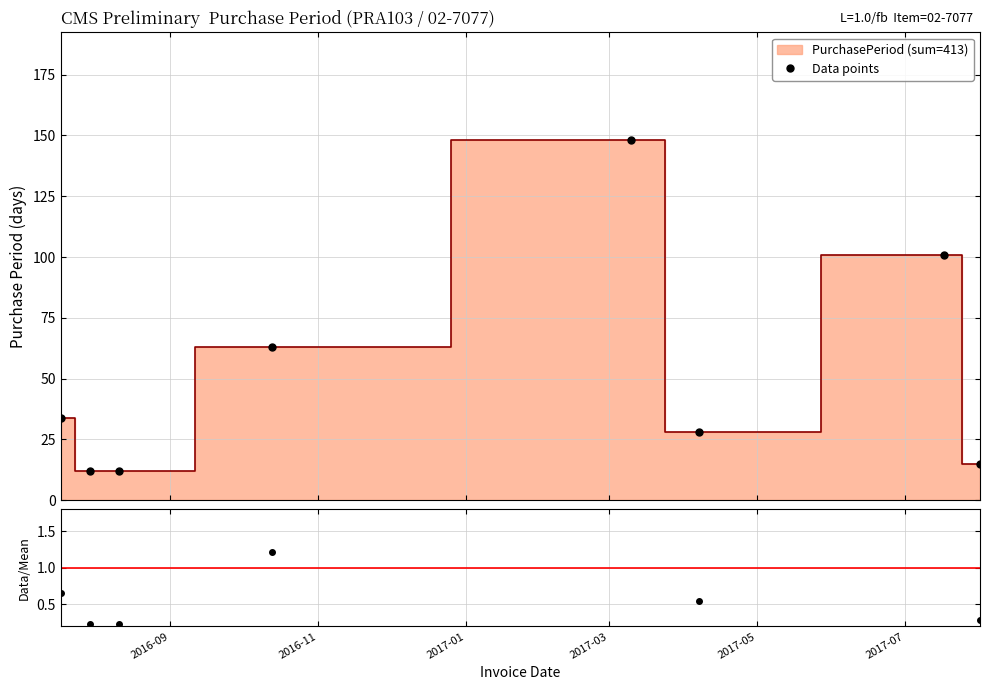

What is the value of the Data points point at the 1st from the left?

34